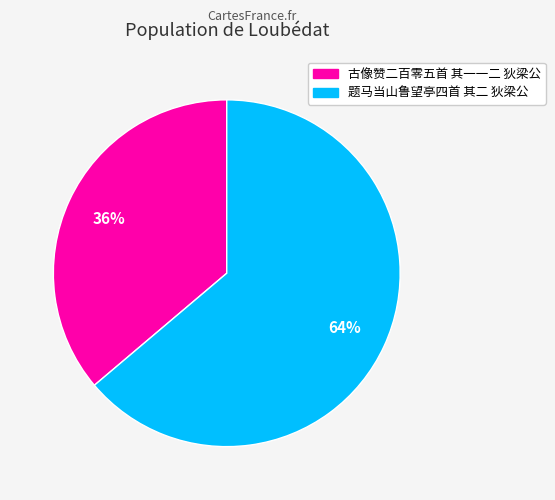

Combined, do 古像赞二百零五首 其一一二 狄梁公 and 题马当山鲁望亭四首 其二 狄梁公 account for over 50%?

Yes